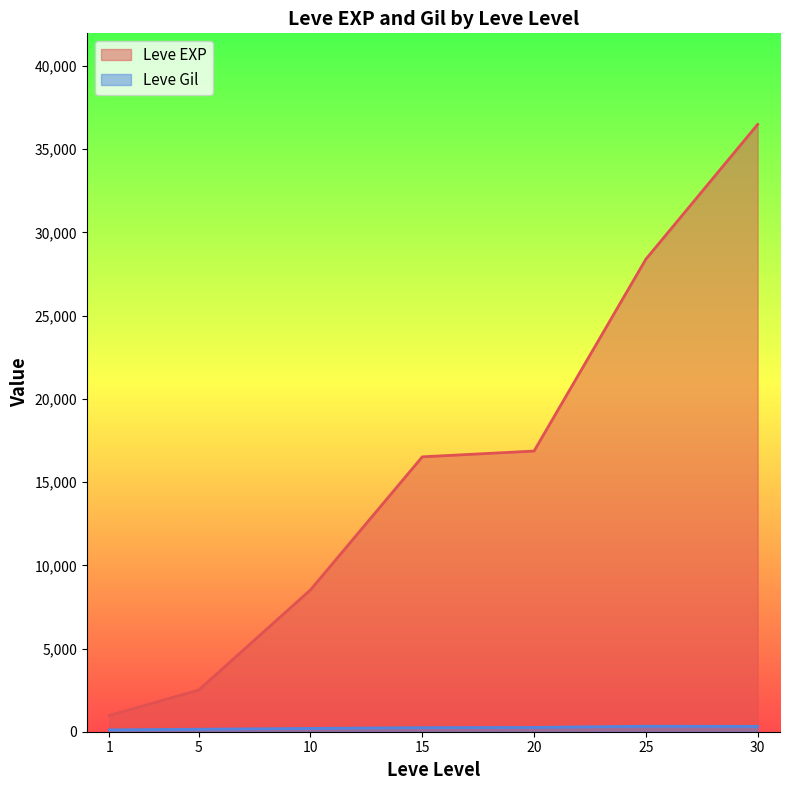

How many lines are shown in the chart?

2